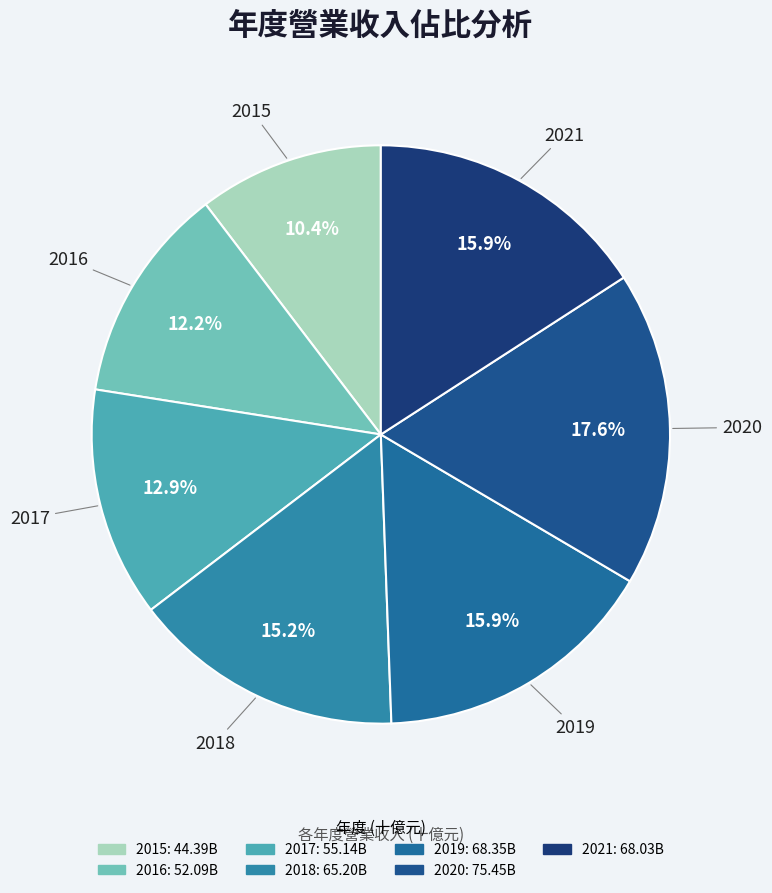

How many slices are in this pie chart?

7